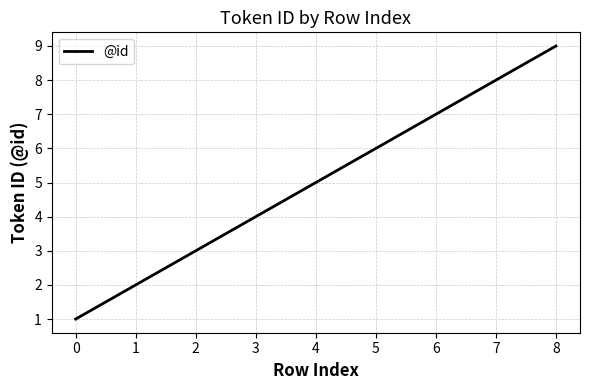

How many distinct data groups are displayed?

1